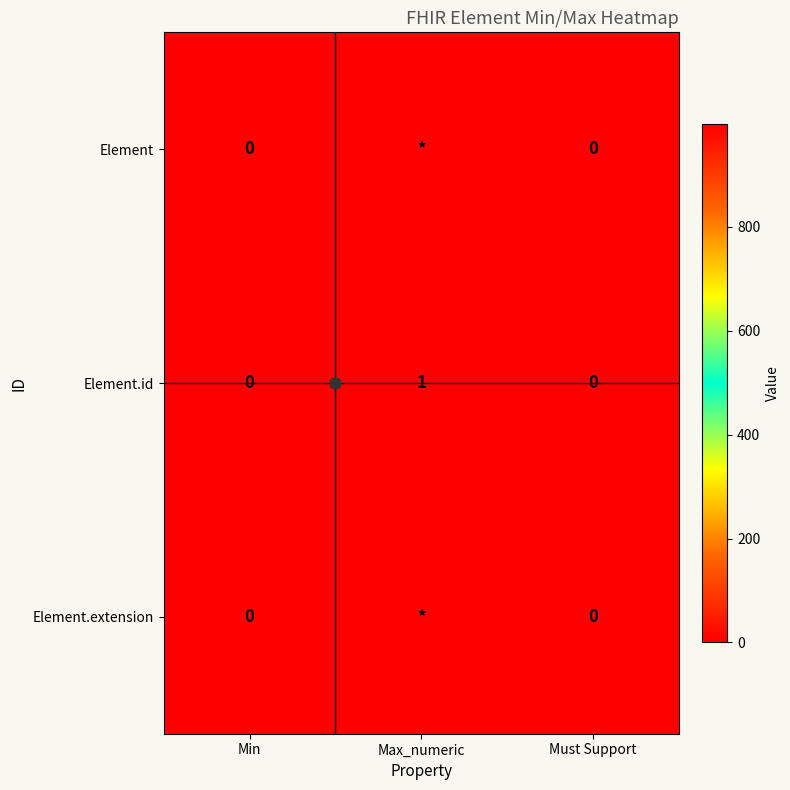

Between Min and Must Support, which is larger?

Min